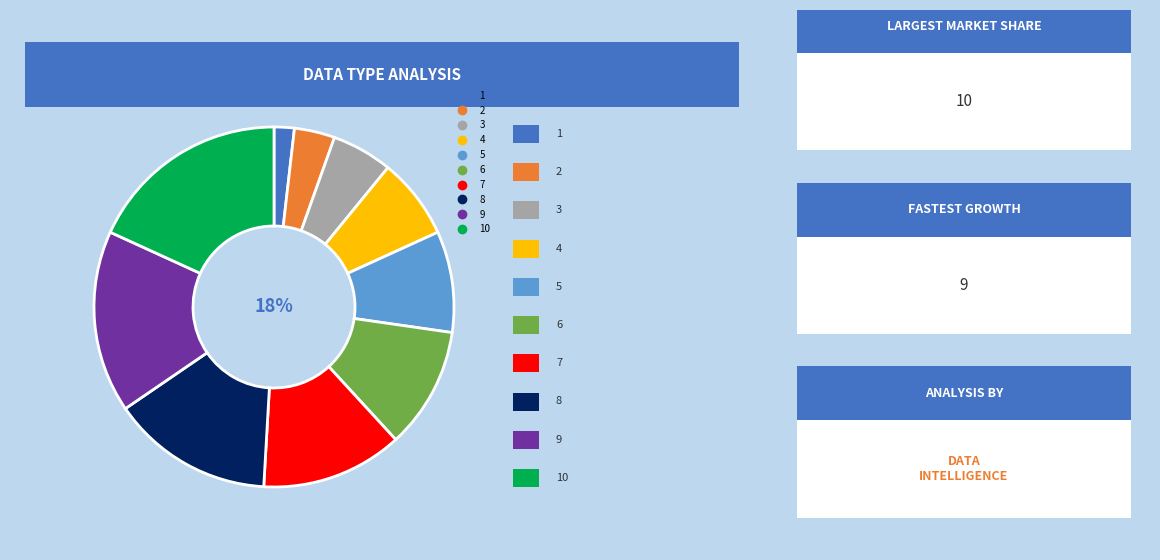

The 1 slice represents 2% of the pie. True or false?

True